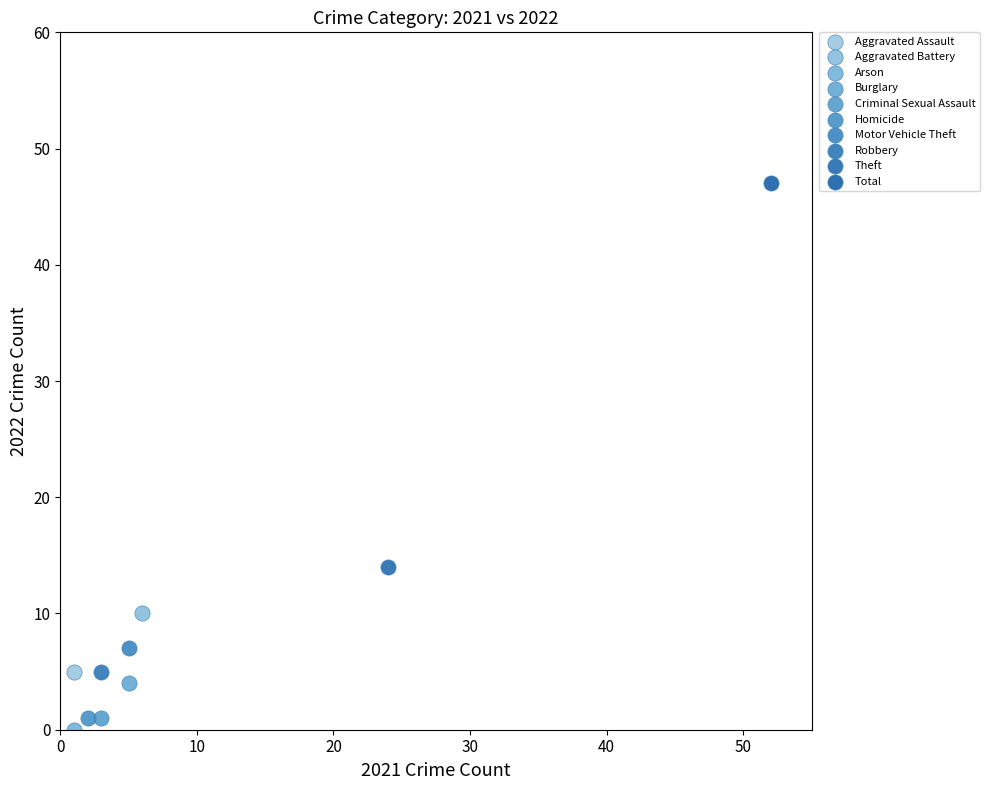

Which series contains the lowest Y value?

Arson